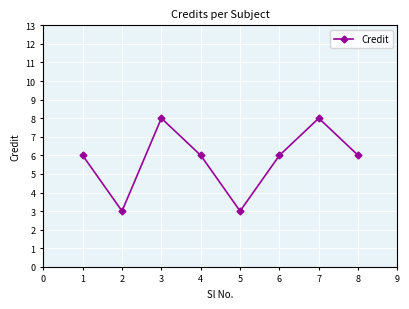

Where is the first local maximum?

3